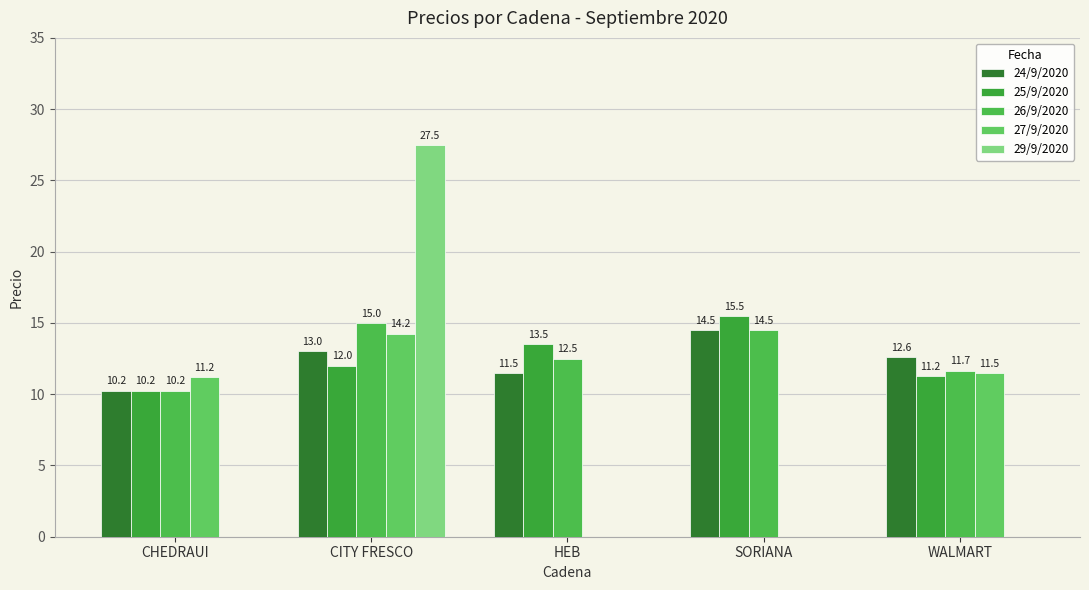

Rank the series by their maximum value, from highest to lowest.

29/9/2020, 25/9/2020, 26/9/2020, 24/9/2020, 27/9/2020